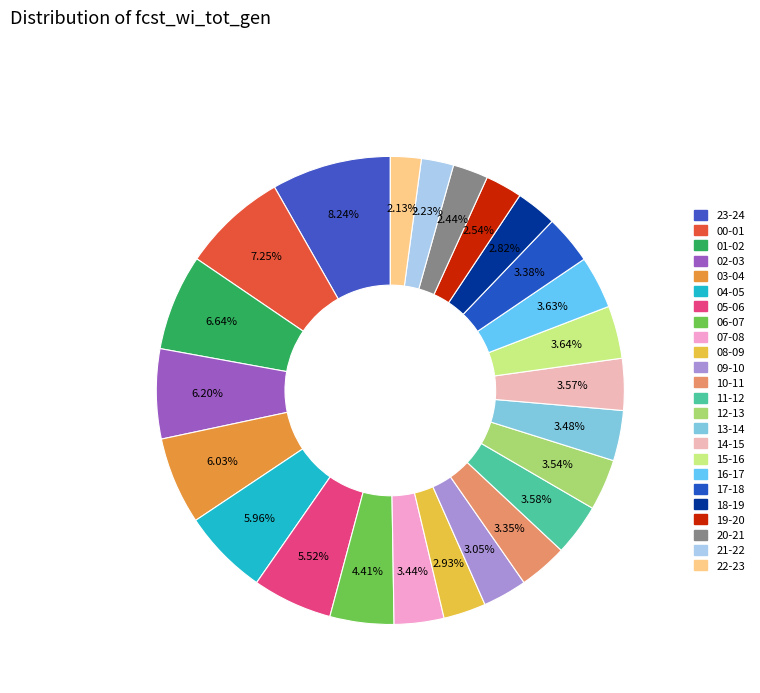

Approximately how many times larger is the value at 22-23 compared to 20-21?

0.9